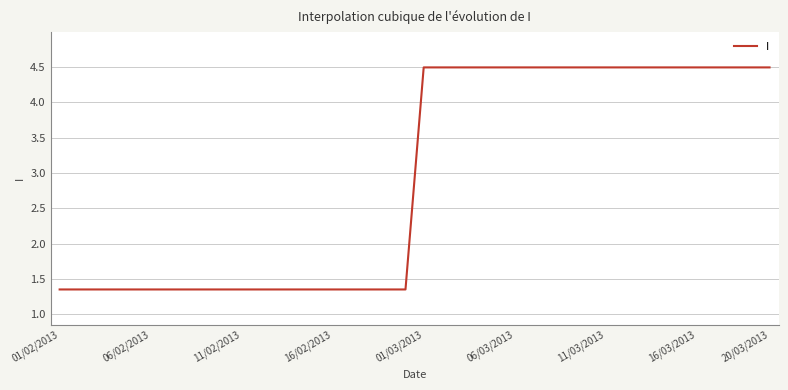

Count the number of data series in this chart.

1